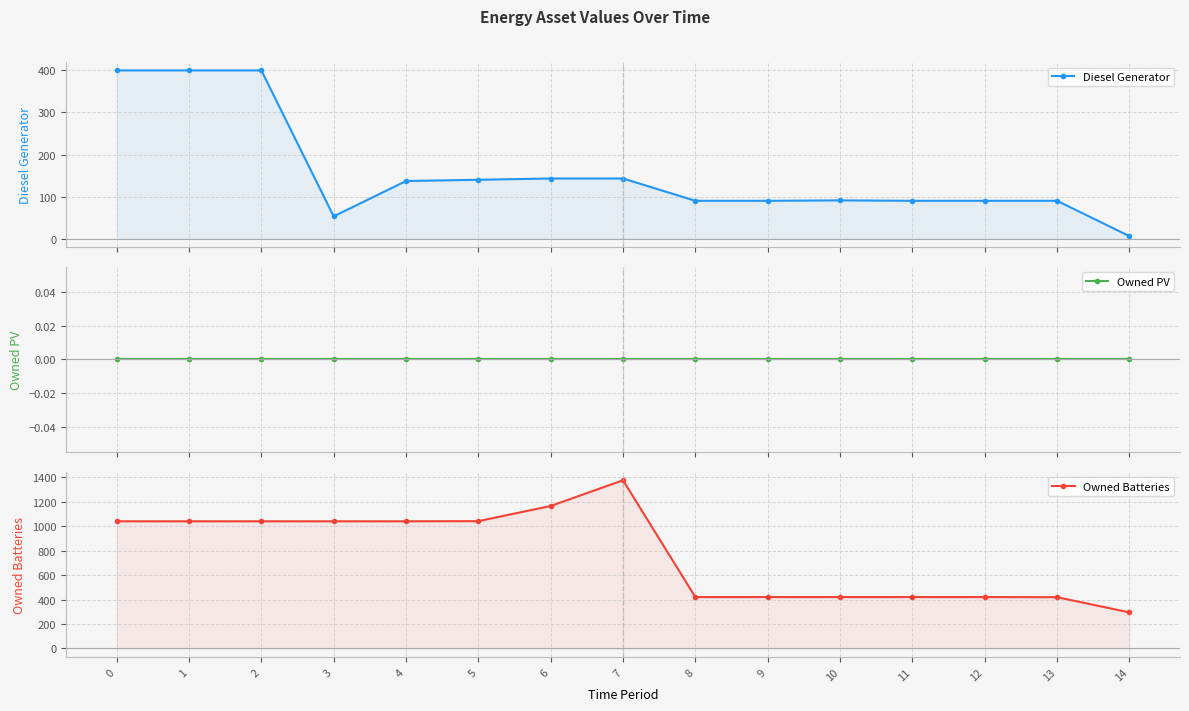

List the series in order of their overall mean, lowest first.

Owned PV, Diesel Generator, Owned Batteries